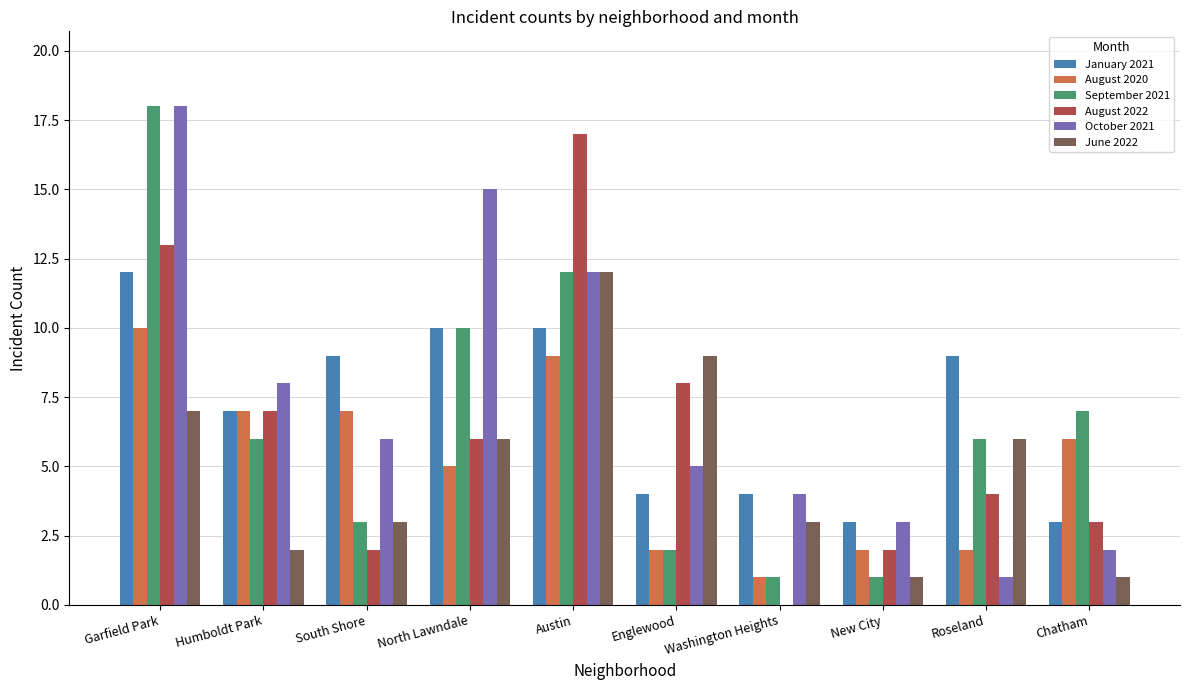

Are the bars horizontal?

No